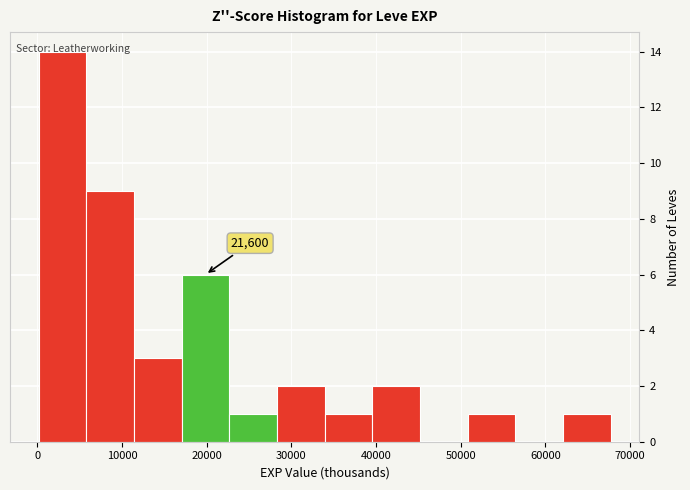

Which range on the x-axis has the tallest bar?

0 to 6000